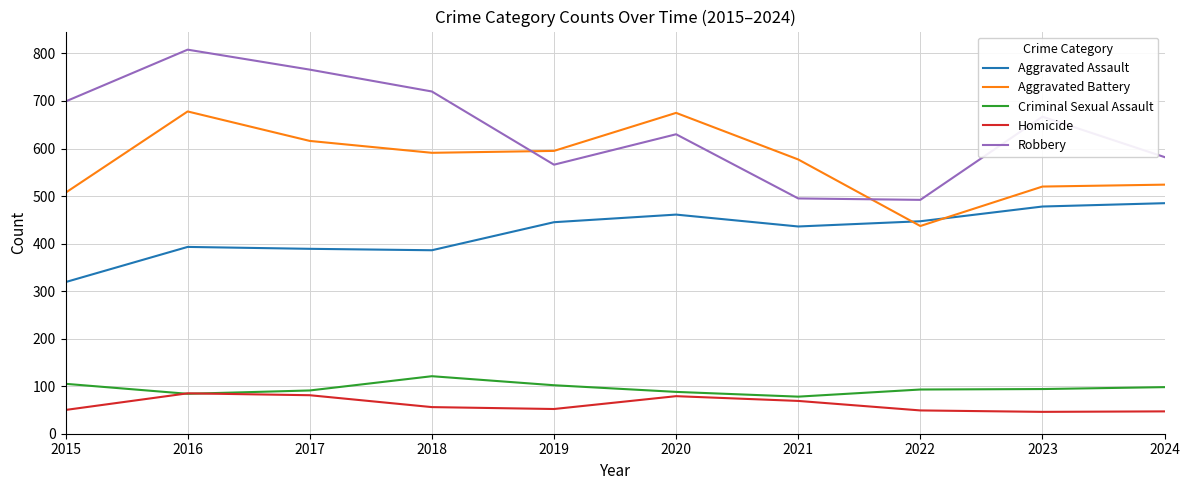

Is the value of Homicide at 2023 greater than the value of Aggravated Assault at 2021?

No